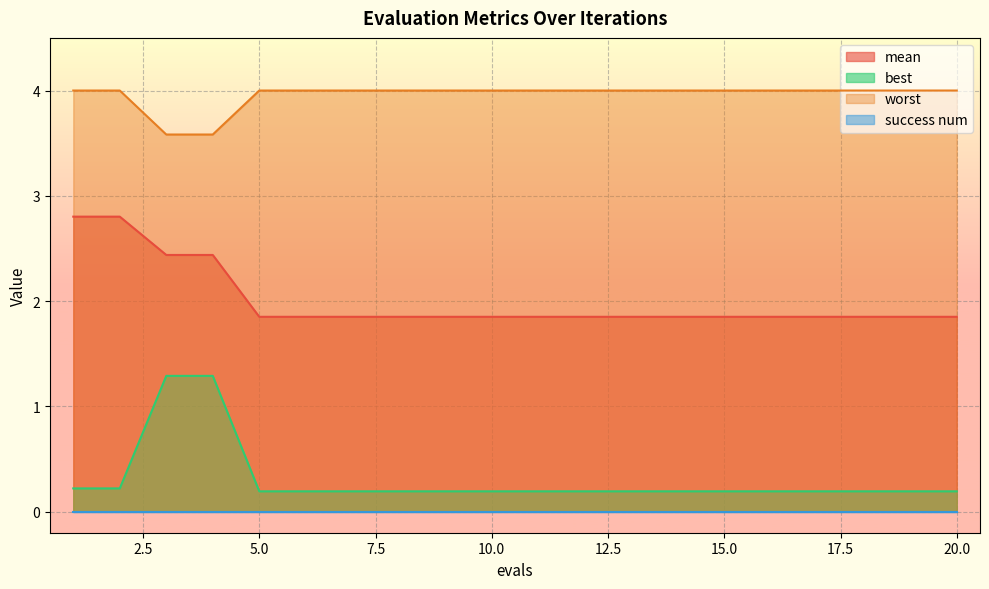

Which series changed the most between 12 and 14?

mean